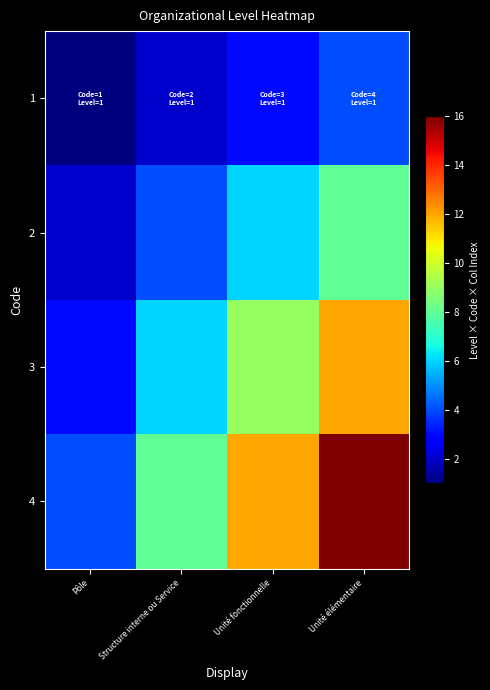

At how many categories does at least one series exceed 4?

3